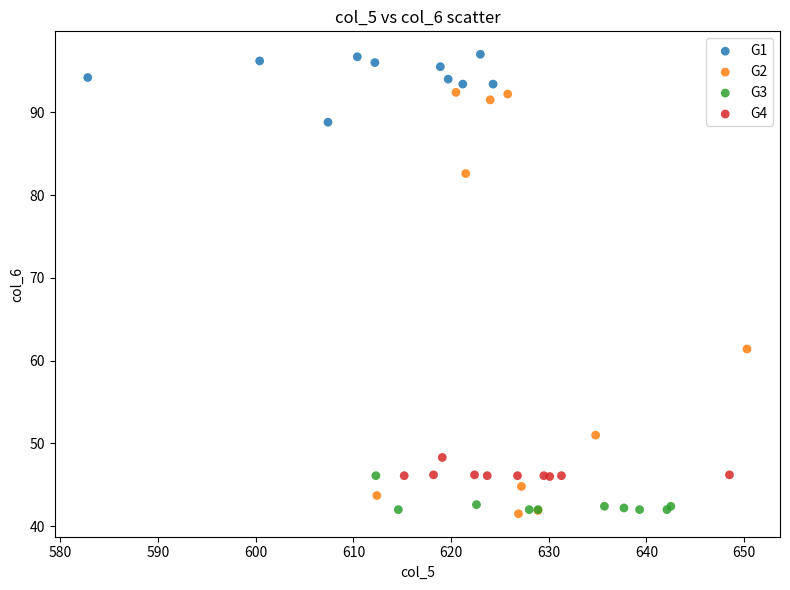

Which series reaches the maximum Y coordinate?

G1